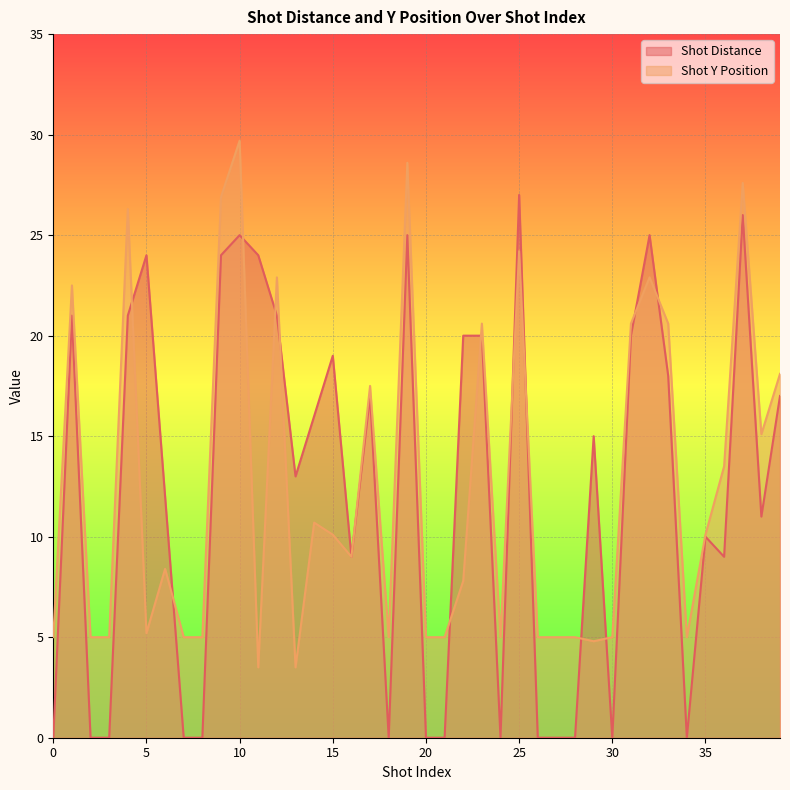

What is the value of the Shot Y Position point at the 34th from the left?

20.6